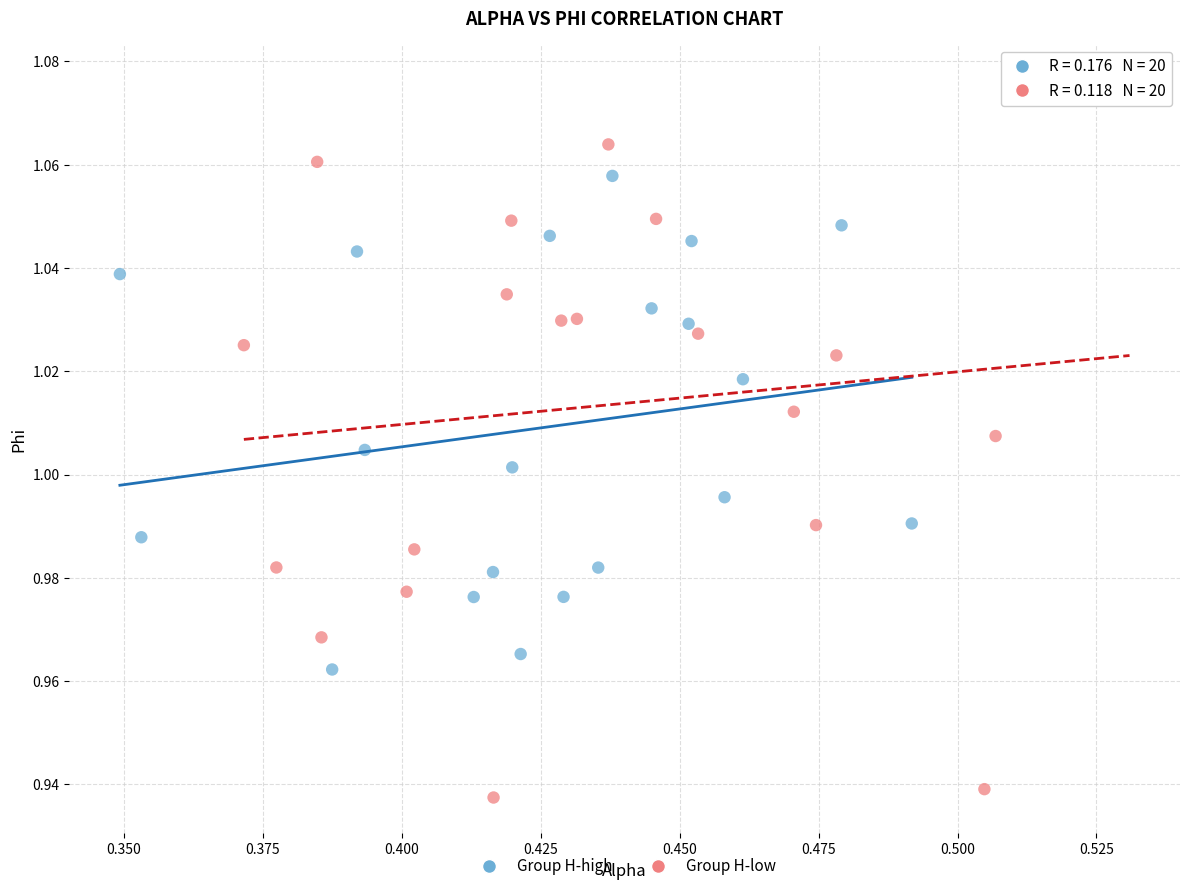

Which series has the largest Y range (max minus min)?

Group H-low